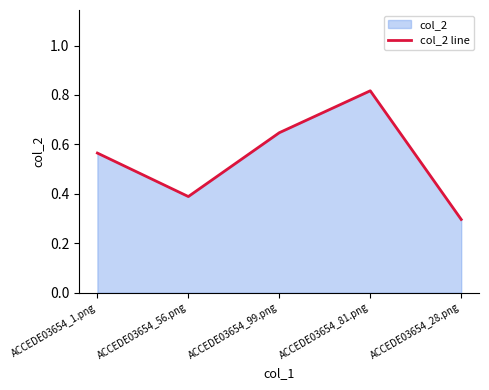

How many points are lower than both their immediate neighbors (excluding endpoints)?

1